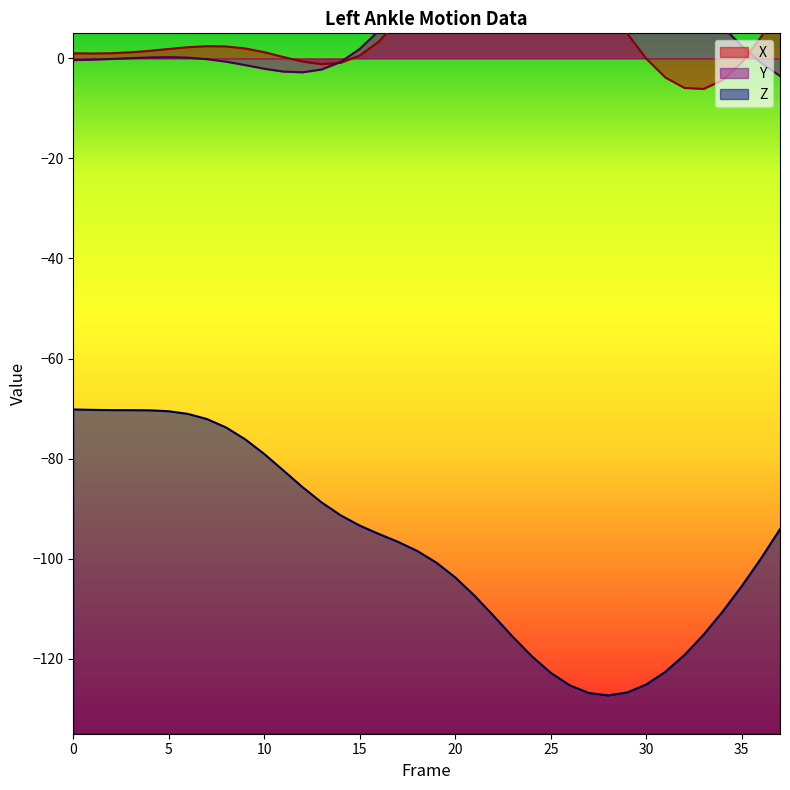

How many lines are shown in the chart?

3